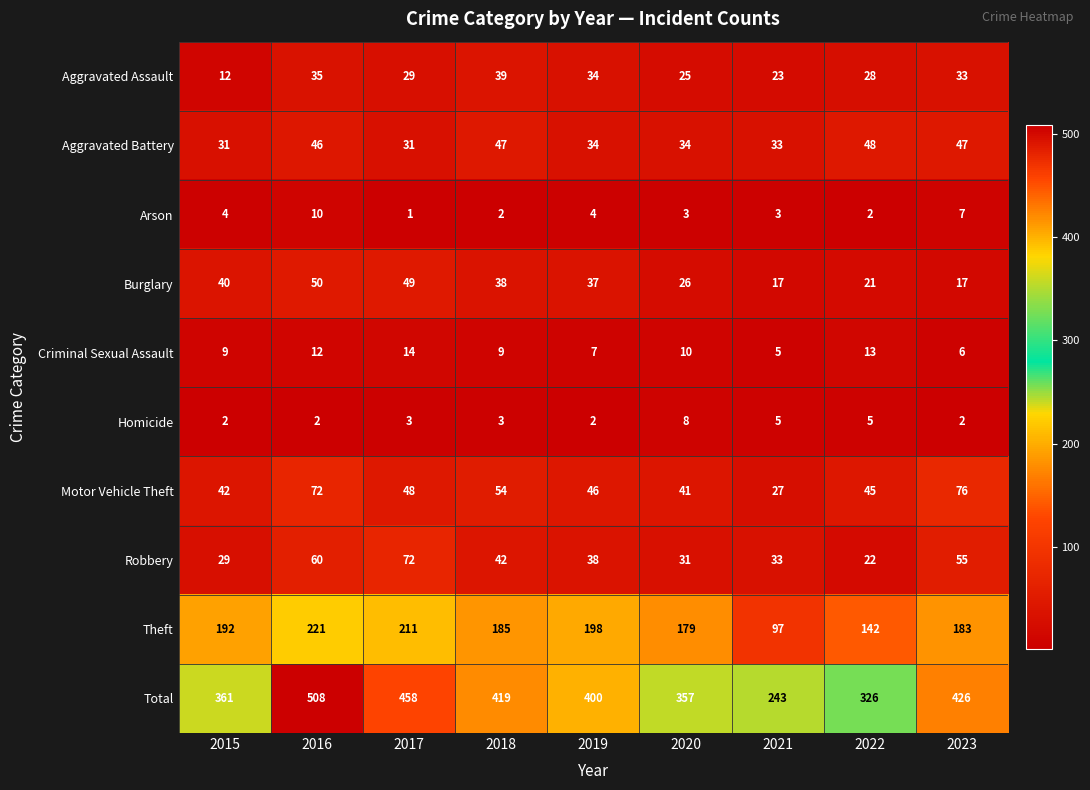

Which category has the lowest value across all series?

2017